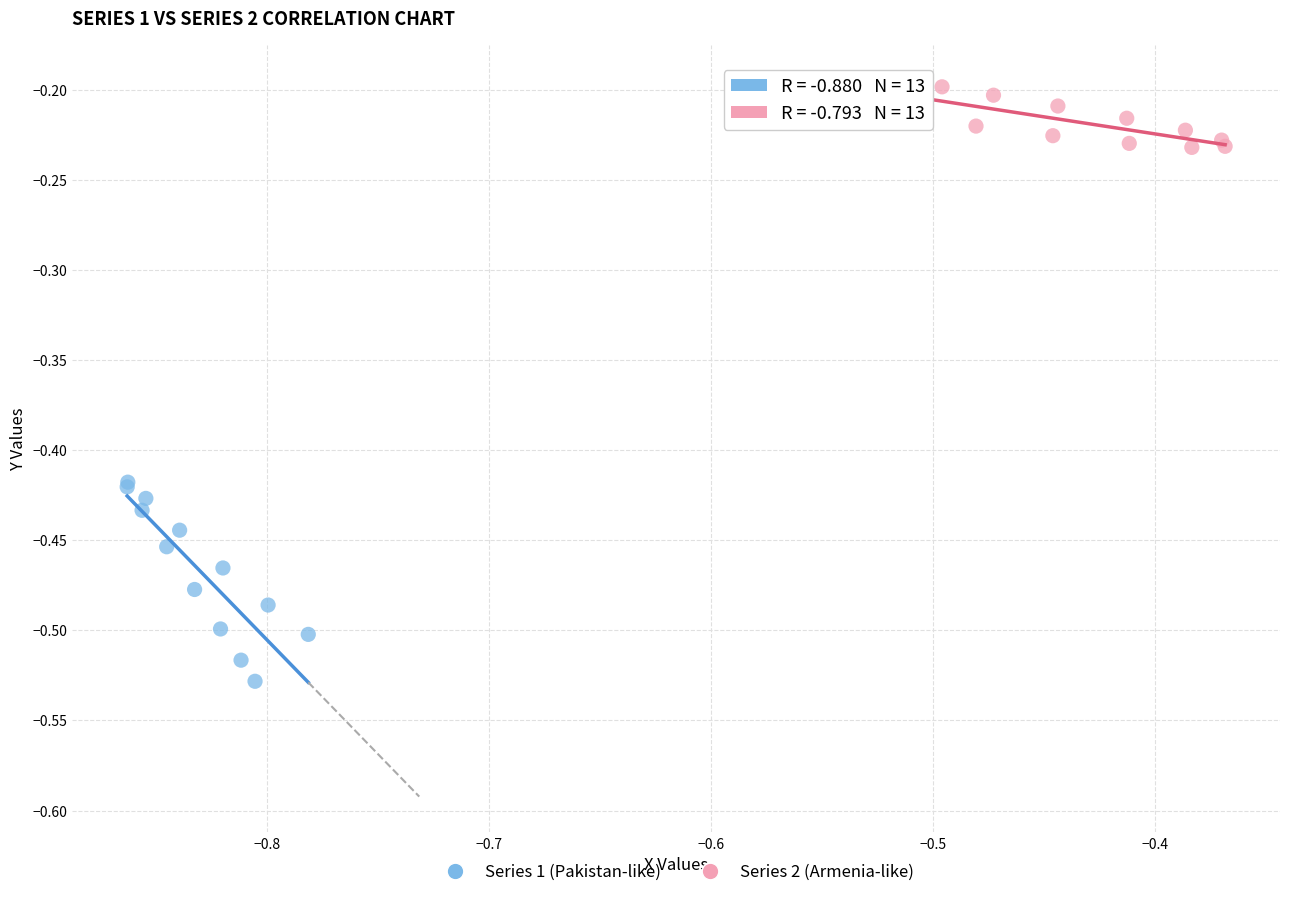

Which series has the widest spread of Y values?

Series 1 (Pakistan-like)